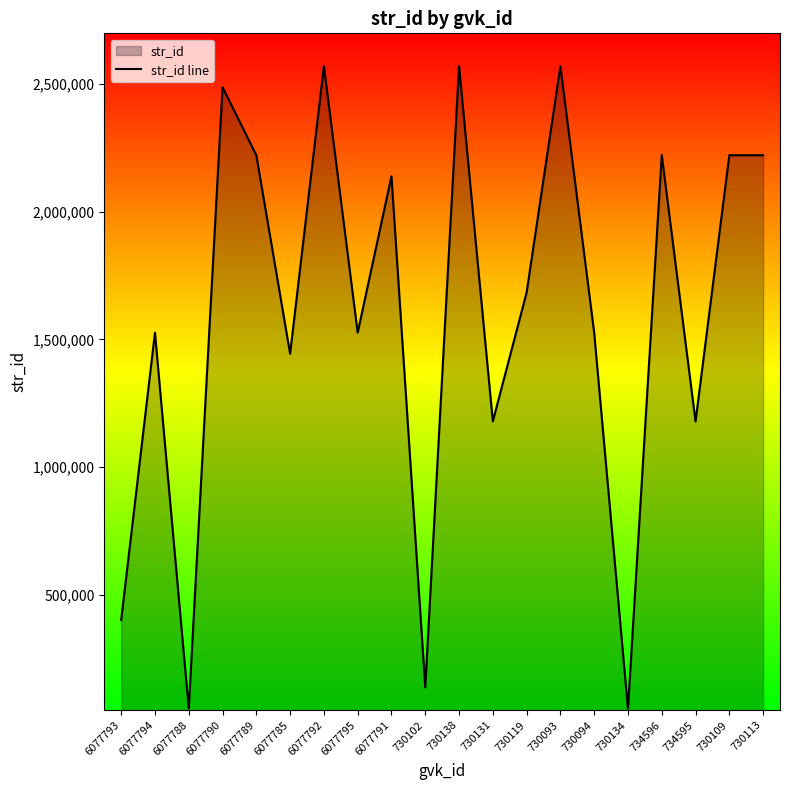

What is the difference between the maximum and minimum values?

2518229